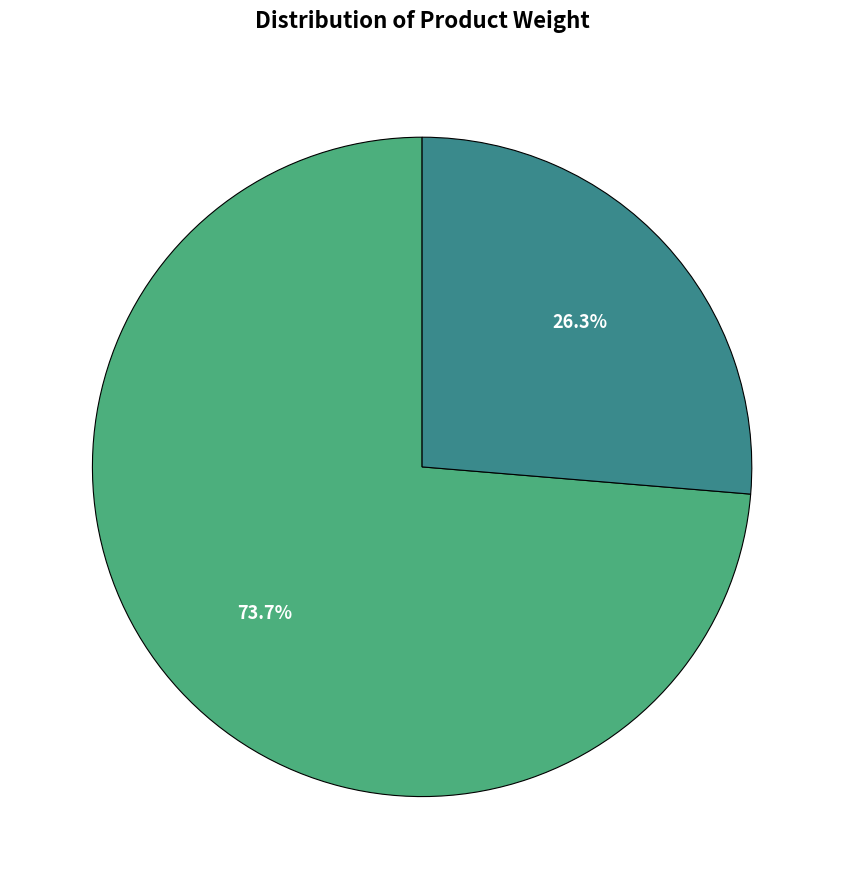

Is there any slice that represents more than half of the pie?

Yes